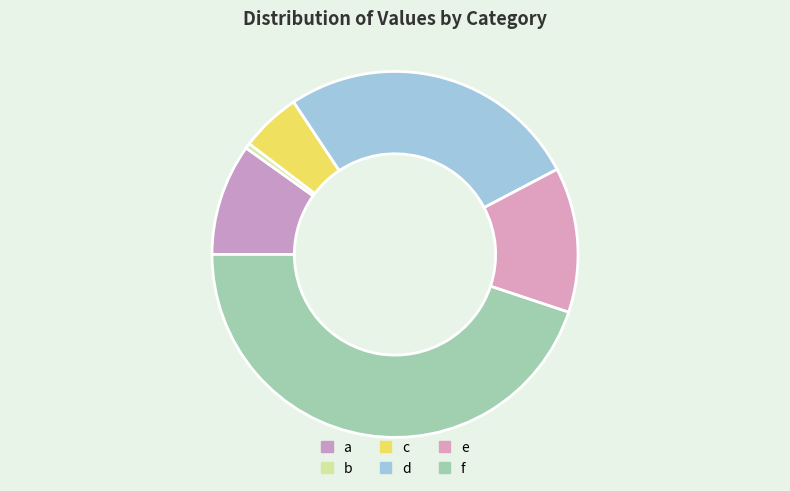

True or false: f accounts for 45% of the total.

True